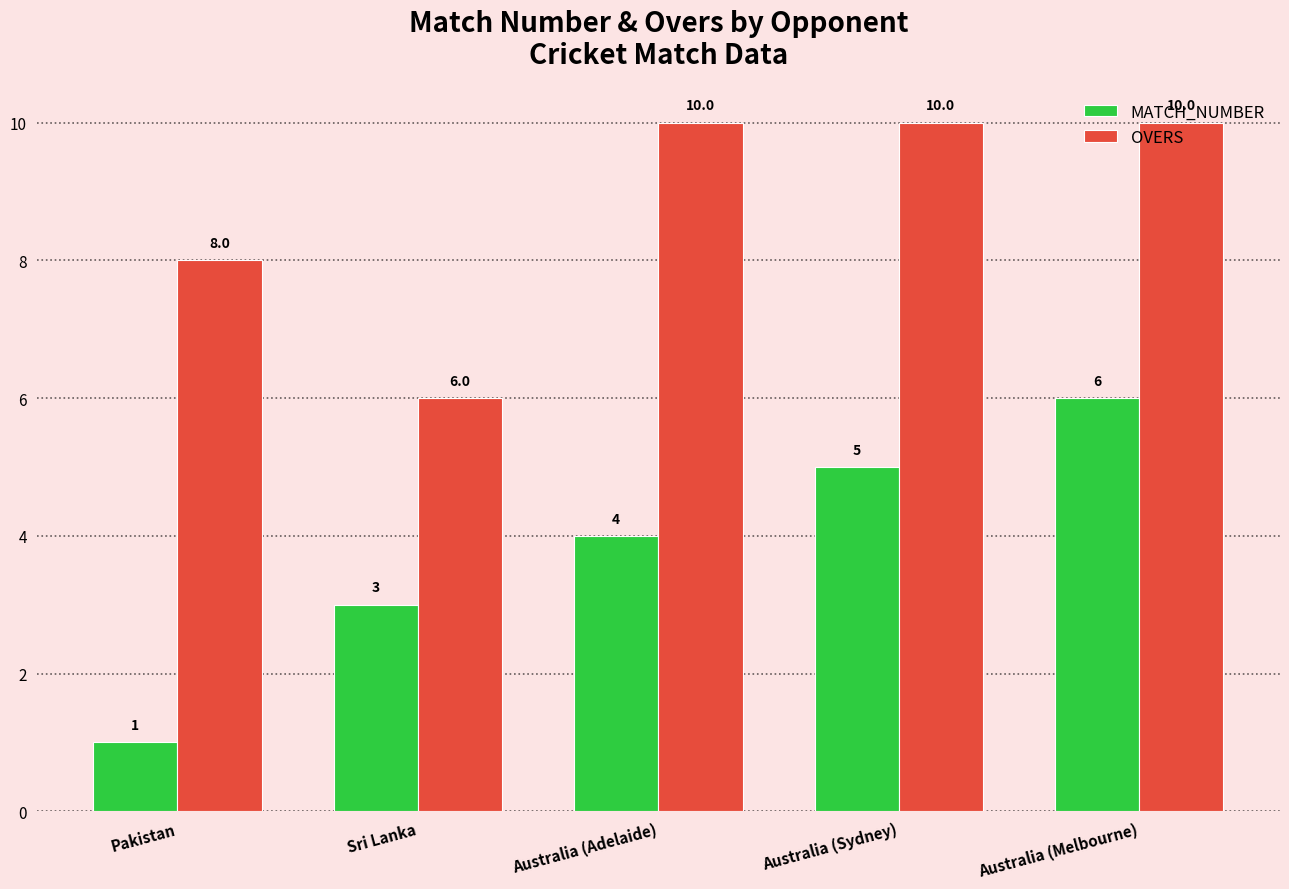

What is the value of the OVERS bar at the 5th from the left?

10